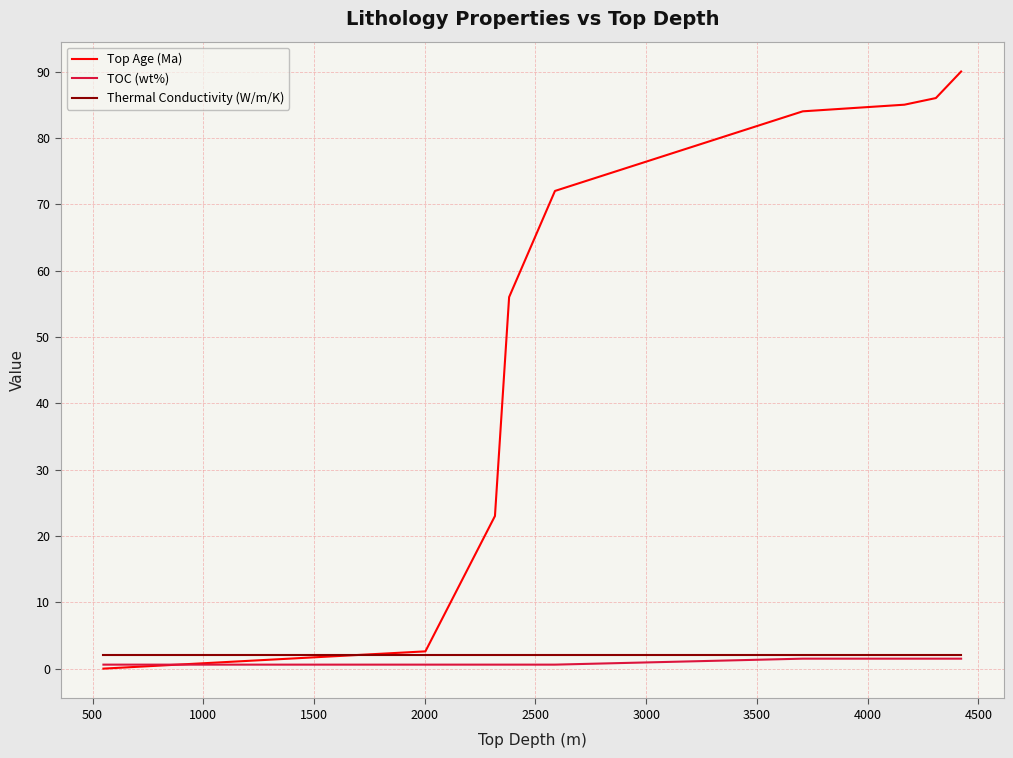

What is the maximum value for Thermal Conductivity (W/m/K)?

2.1